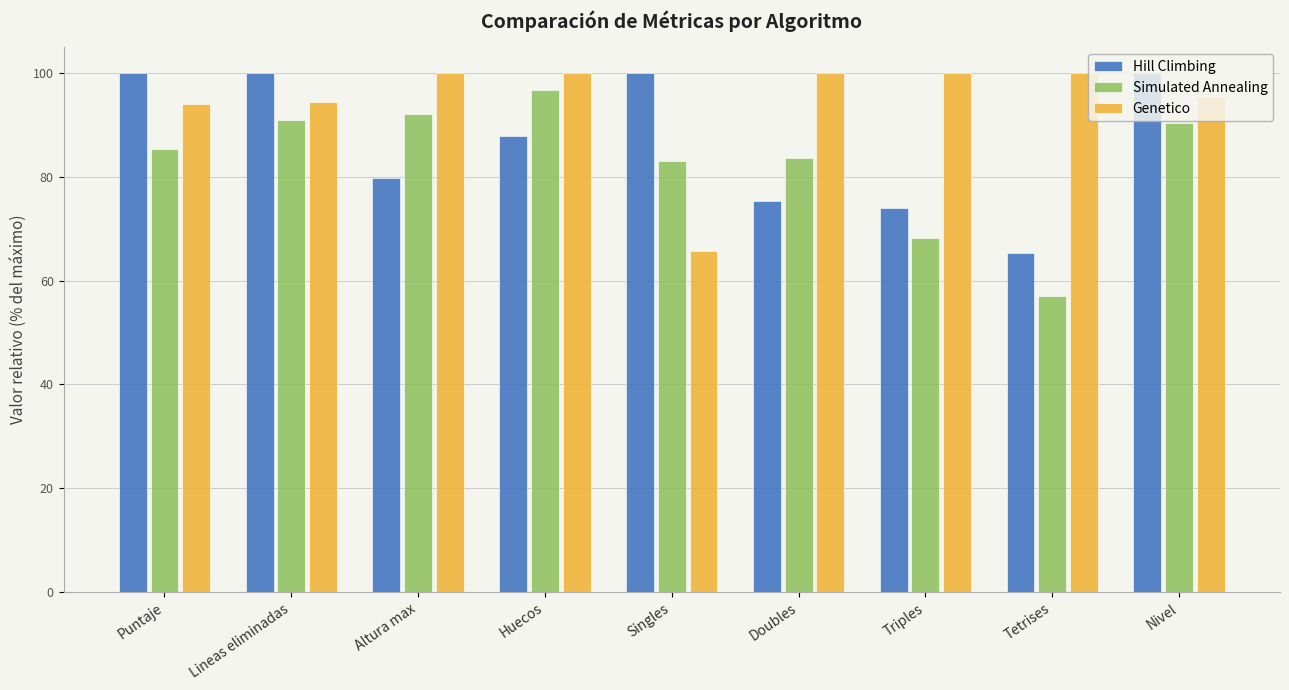

Reading left to right, extract all data points from this chart.

Hill Climbing: Puntaje=100.0	Lineas eliminadas=100.0	Altura max=79.7	Huecos=87.9	Singles=100.0	Doubles=75.3	Triples=74.0	Tetrises=65.3	Nivel=100.0
Simulated Annealing: Puntaje=85.4	Lineas eliminadas=90.9	Altura max=92.2	Huecos=96.8	Singles=83.0	Doubles=83.7	Triples=68.3	Tetrises=57.1	Nivel=90.5
Genetico: Puntaje=94.0	Lineas eliminadas=94.4	Altura max=100.0	Huecos=100.0	Singles=65.7	Doubles=100.0	Triples=100.0	Tetrises=100.0	Nivel=95.5